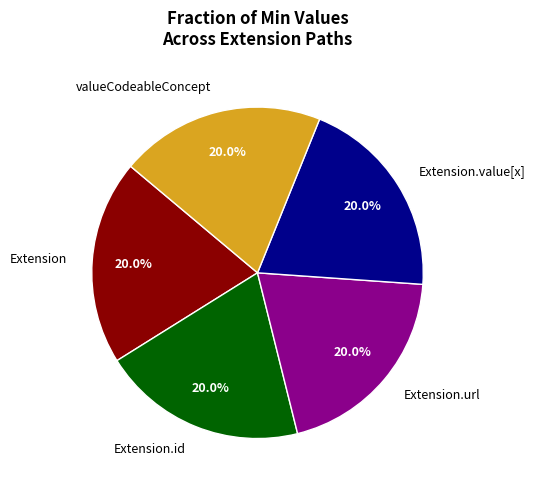

To the nearest percent, what is the average slice percentage?

20%